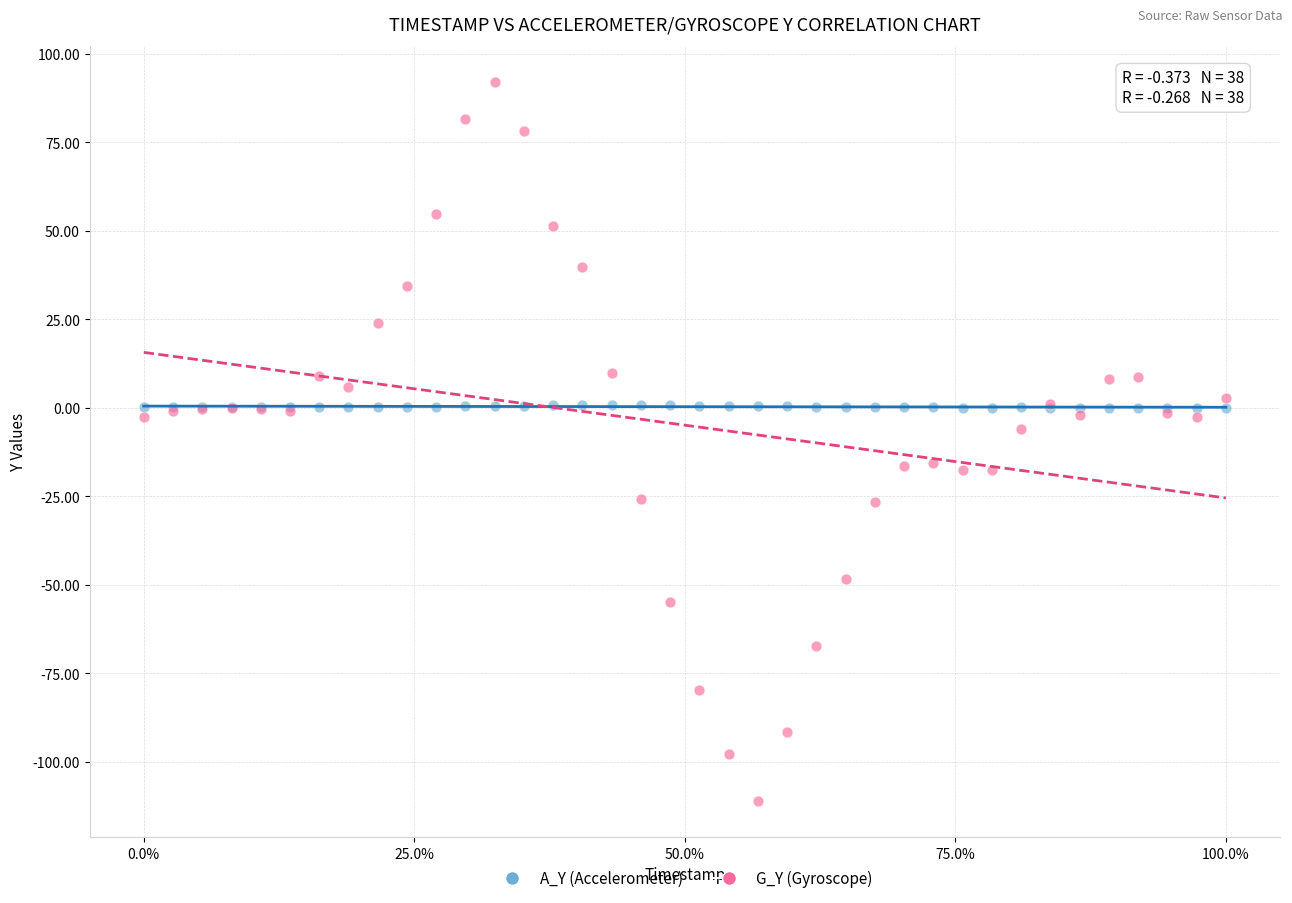

What are all the series names shown in the legend?

A_Y (Accelerometer), G_Y (Gyroscope)